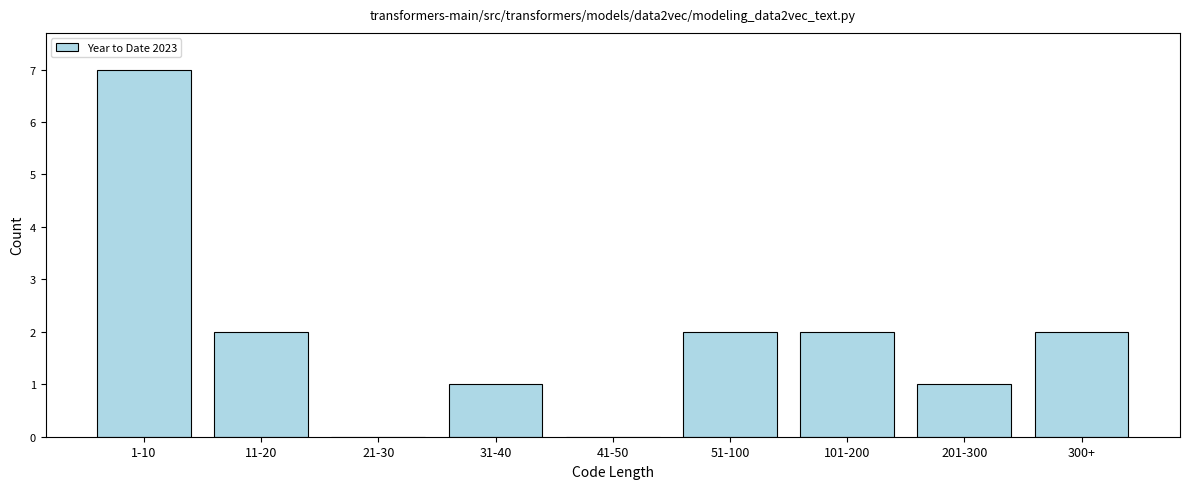

Reading left to right, list all the values displayed in this chart.

1-10=7	11-20=2	21-30=0	31-40=1	41-50=0	51-100=2	101-200=2	201-300=1	300+=2